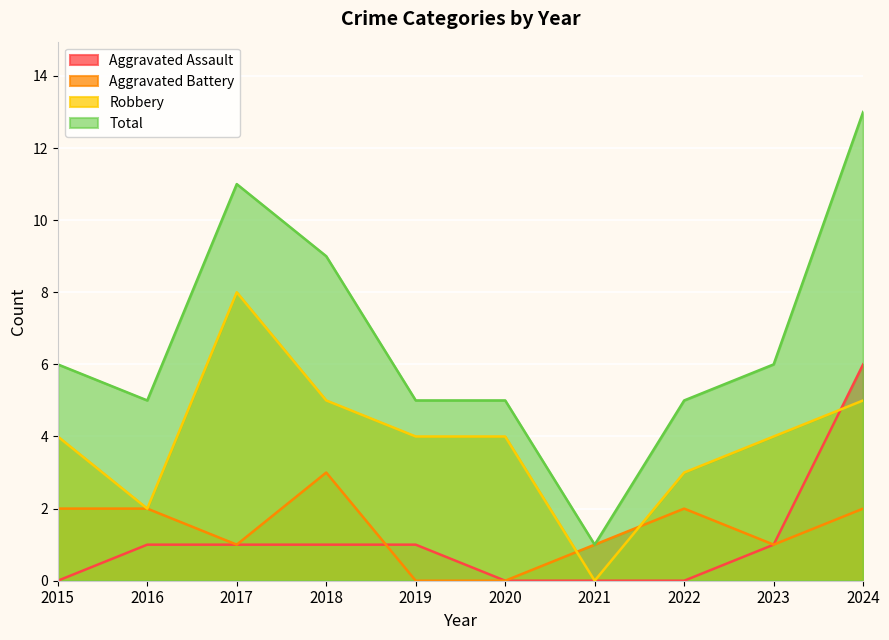

What are all the series names shown in the legend?

Aggravated Assault, Aggravated Battery, Robbery, Total